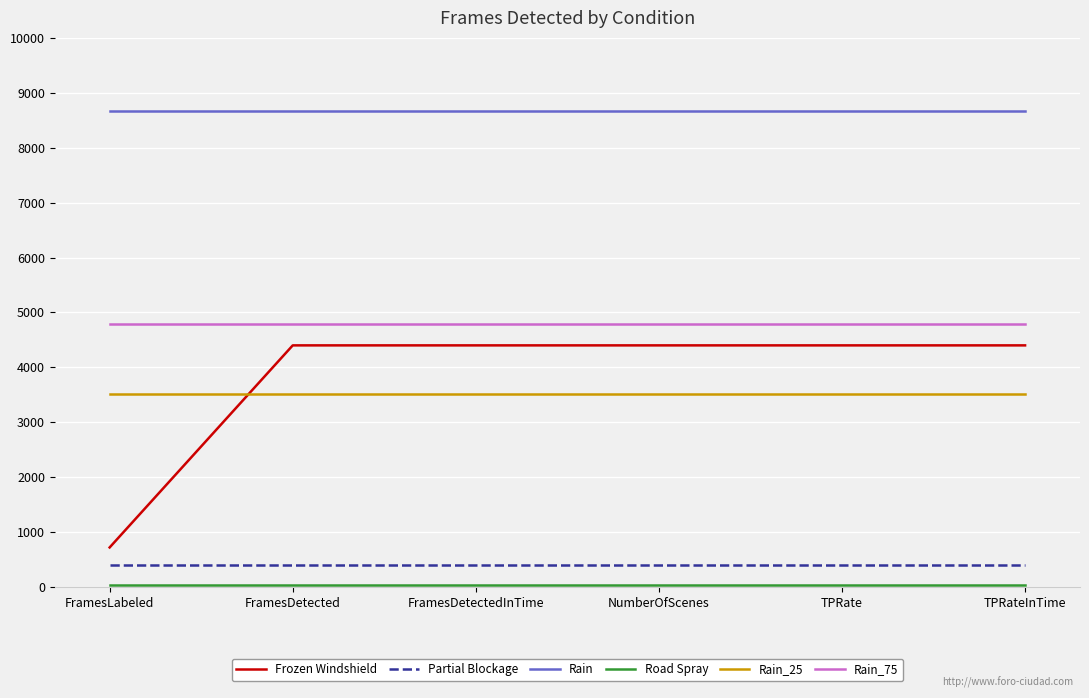

Between FramesLabeled and FramesDetected, which series saw the biggest shift?

Frozen Windshield